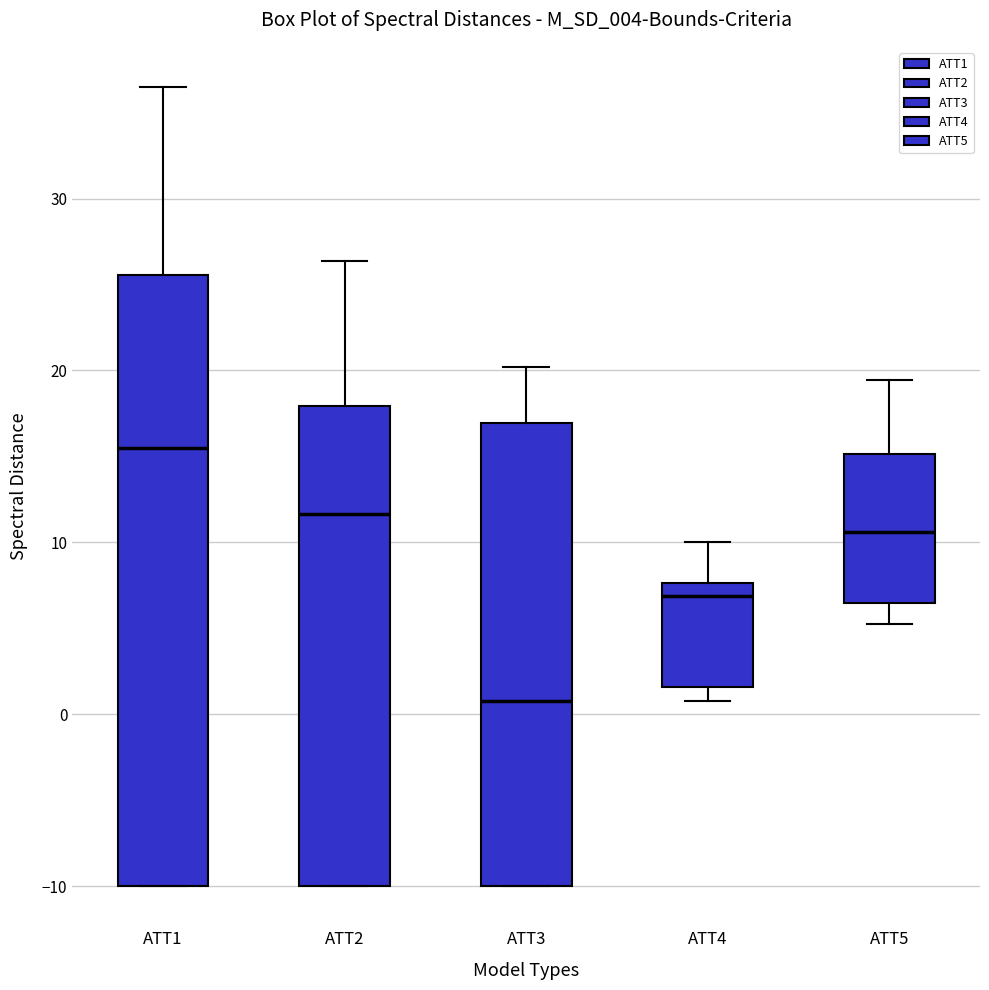

Comparing the boxes themselves (not the whiskers), which one is the tallest?

ATT1